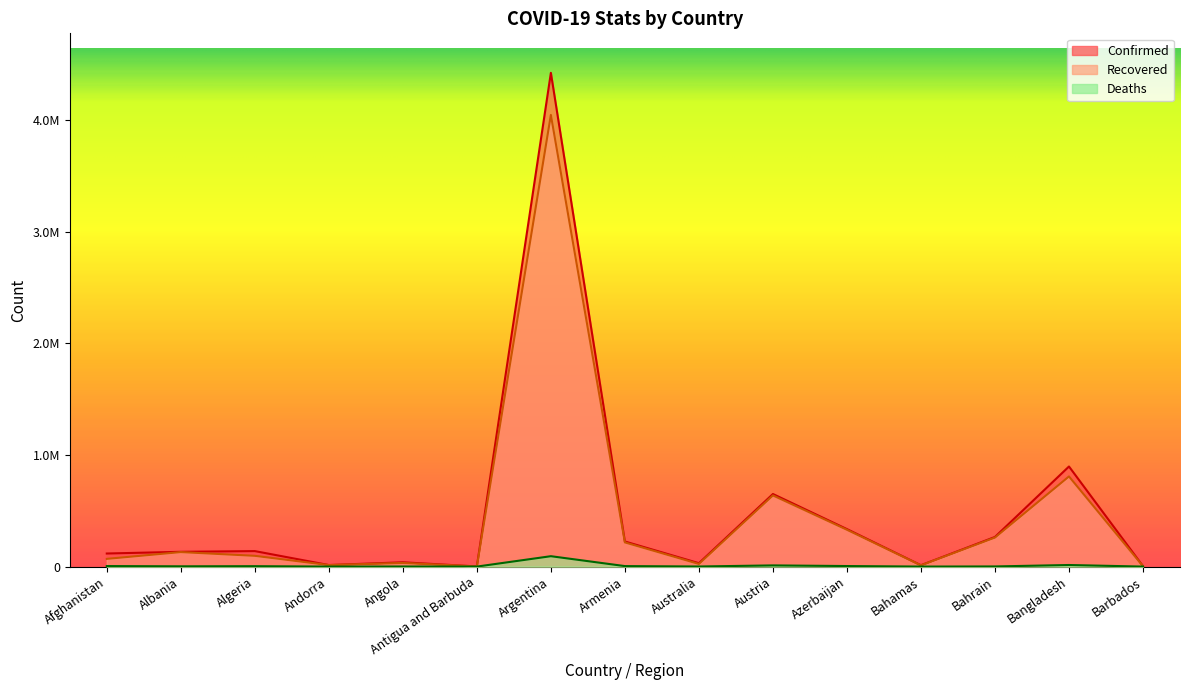

How many categories are shown in the chart?

15